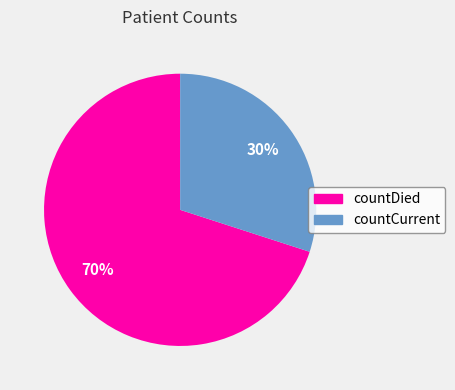

Is the sum of countDied and countCurrent greater than half?

Yes